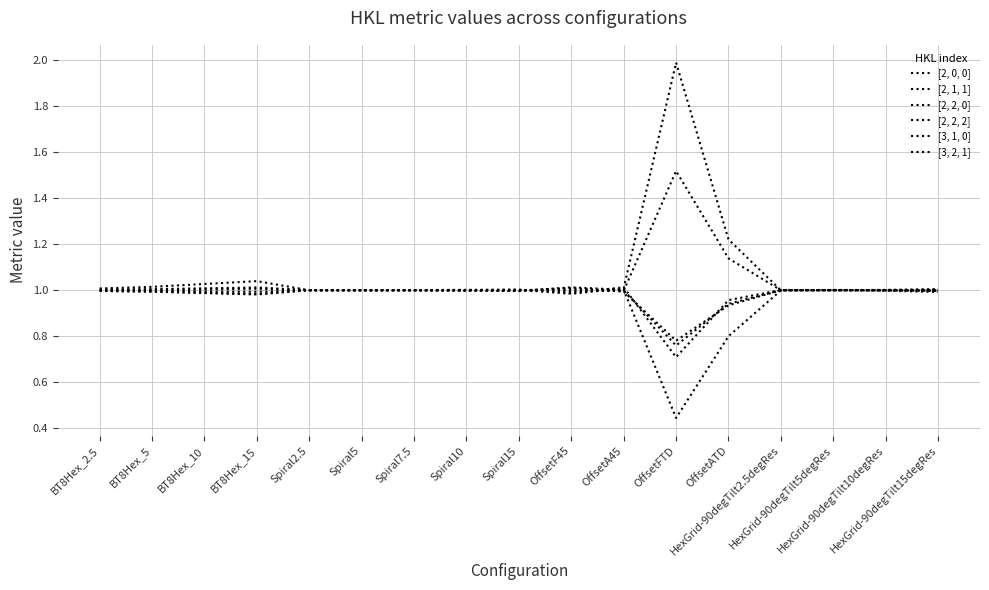

Between OffsetA45 and BT8Hex_10, which is larger?

OffsetA45